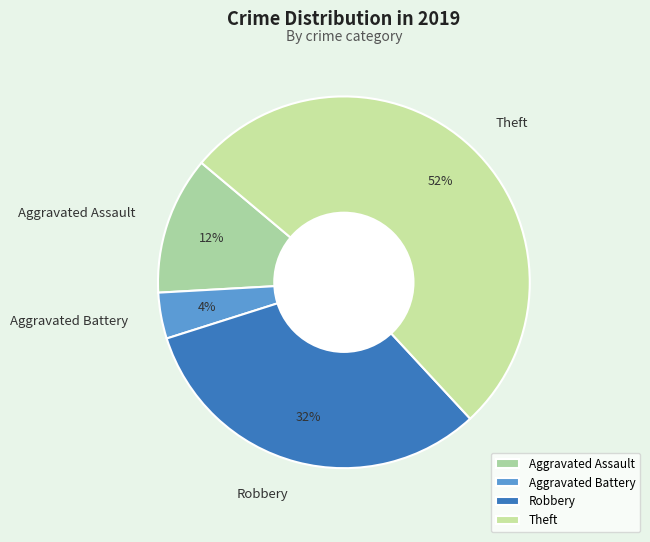

To the nearest percent, what is the average slice percentage?

25%